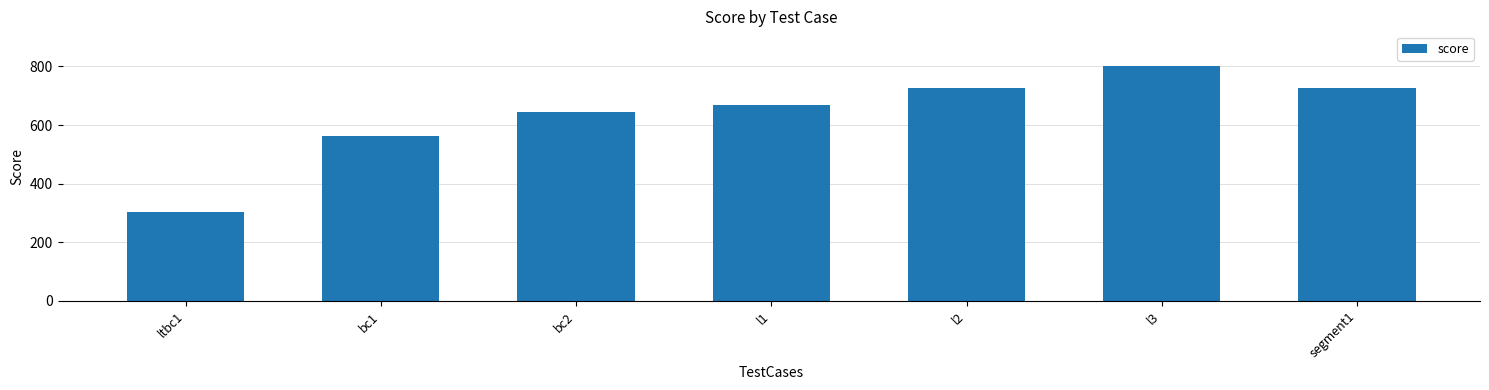

The value at ltbc1 is 303. True or false?

True